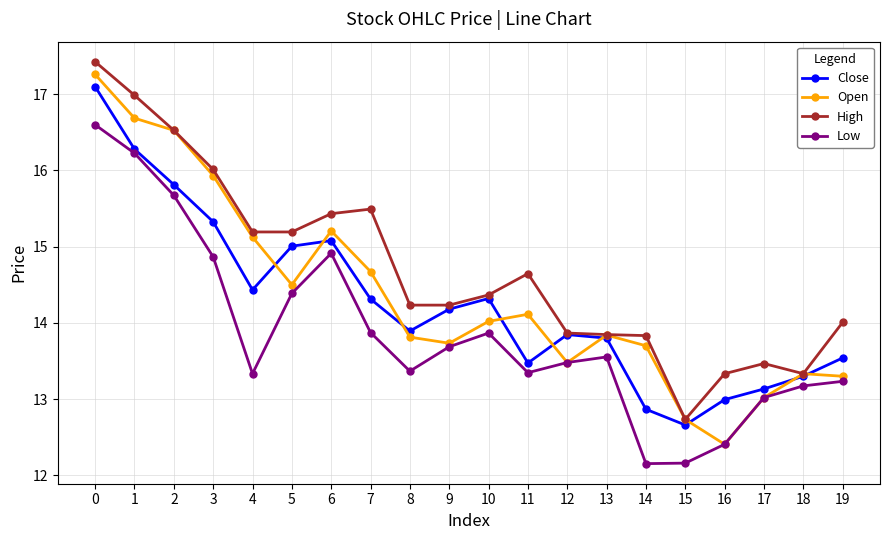

What is the value of the Close point at the 8th from the left?

14.3